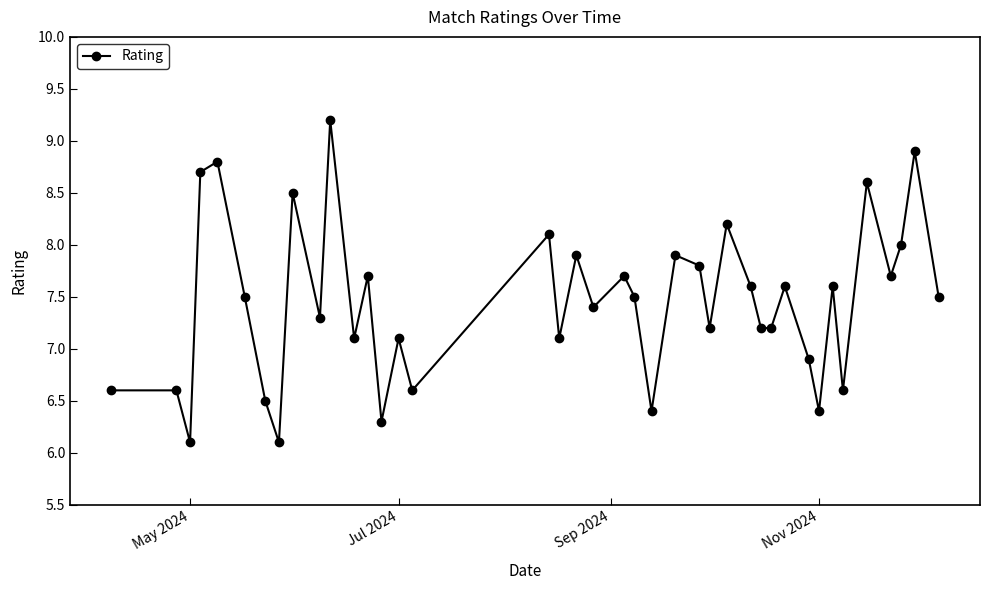

What is the value of the 20th point from the left?

7.4